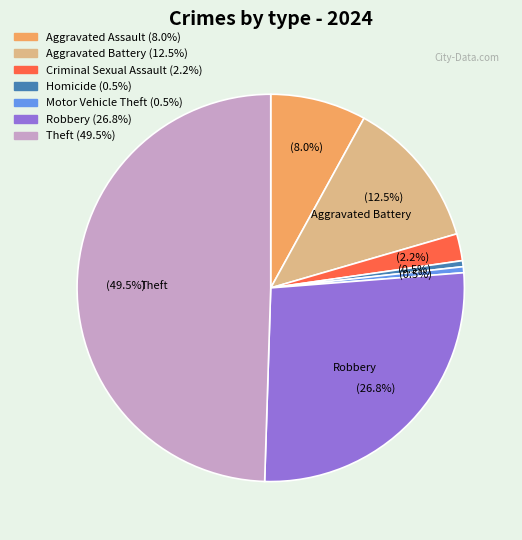

Is there any slice that represents more than half of the pie?

No